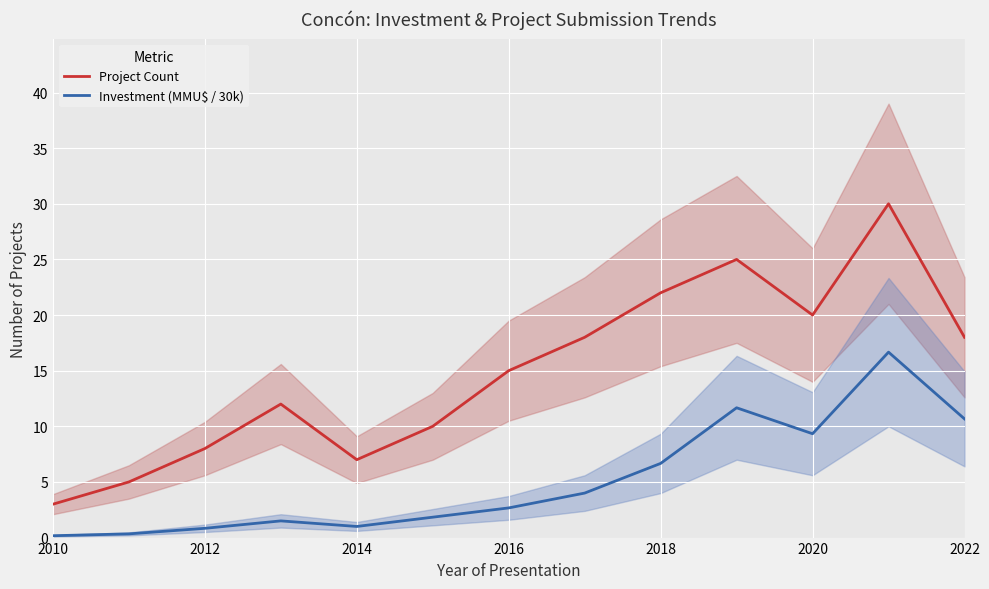

Rank the series by their average value, from highest to lowest.

Project Count, Investment (MMU$ / 30k)